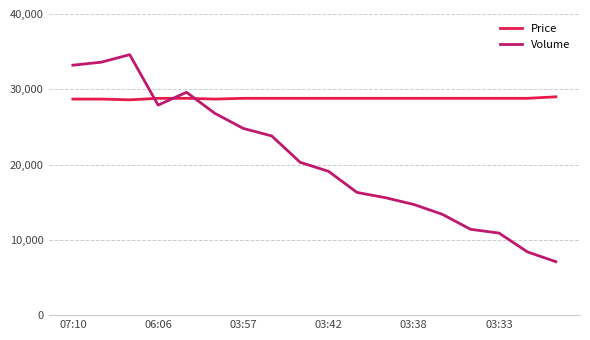

Which series ends up on top after the final intersection of Price and Volume?

Price